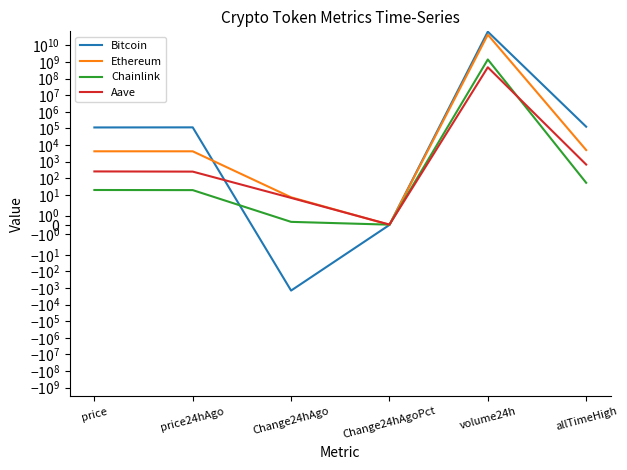

What is the value of the Aave point at the 6th from the left?

661.7